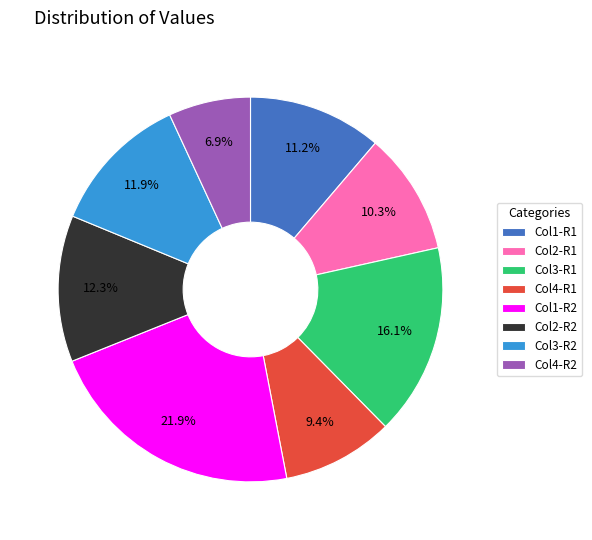

What is the largest slice in the pie chart?

Col1-R2